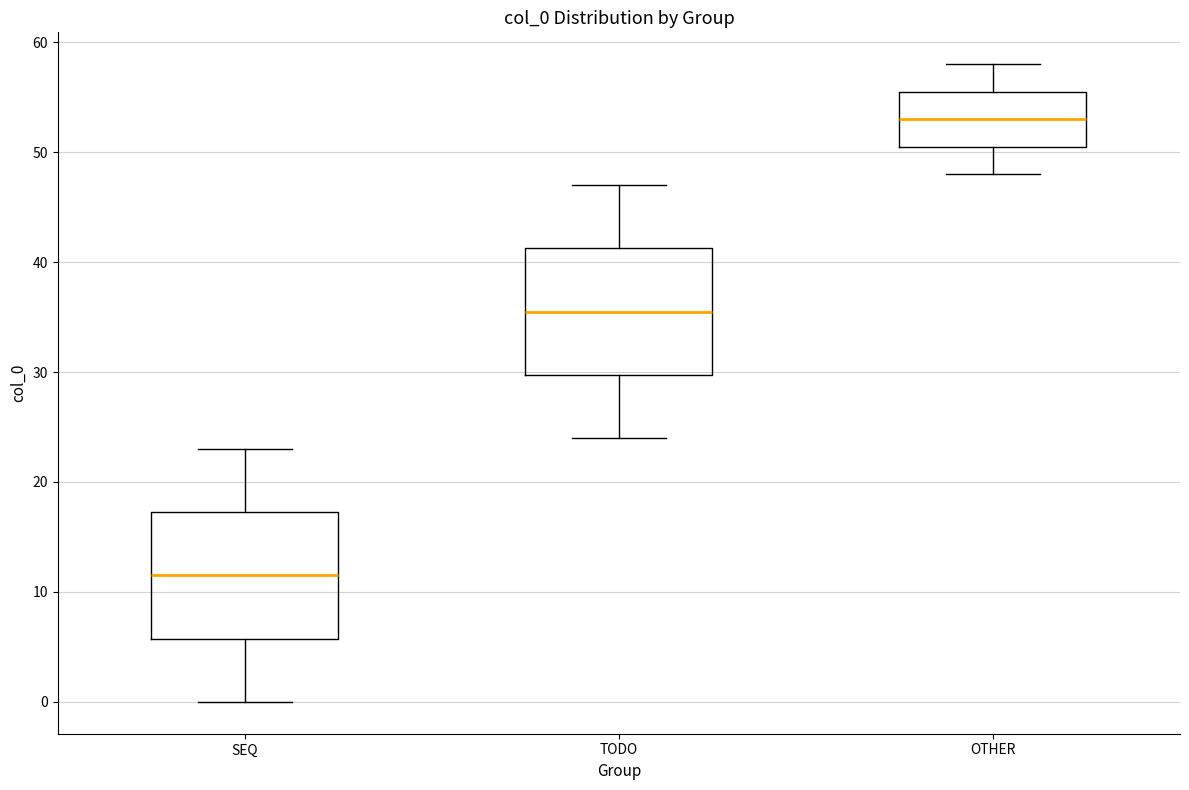

Where does the median line of the box for SEQ sit on the y-axis? The values are not printed on the chart, so give them approximately, as read against the axis.

12